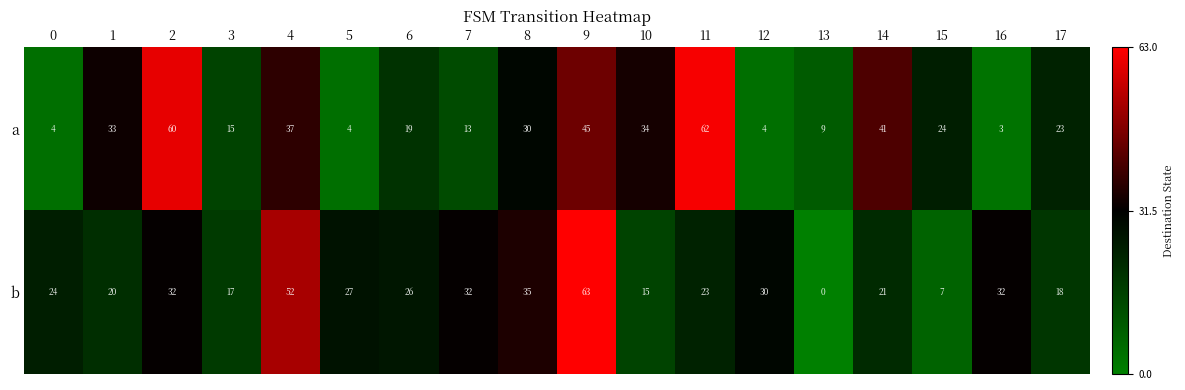

Is it true that a equals 36 at 2?

False